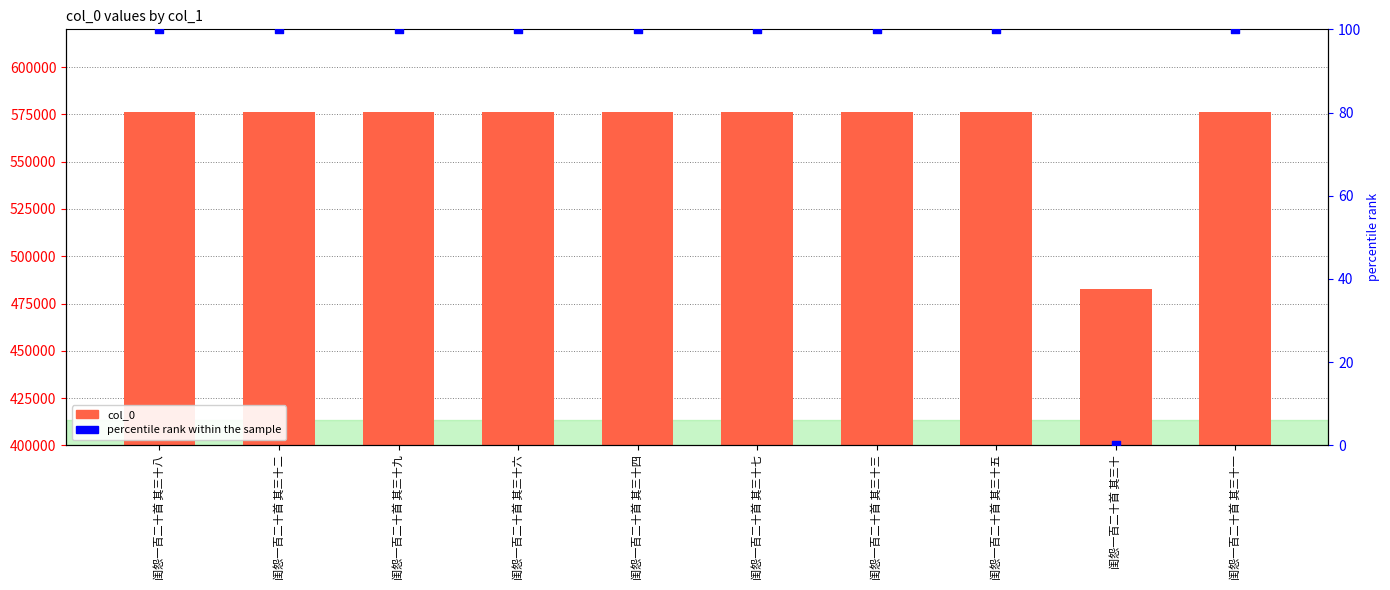

Is the value of percentile rank within the sample at 闺怨一百二十首 其三十五 greater than the value of col_0 at 闺怨一百二十首 其三十九?

No